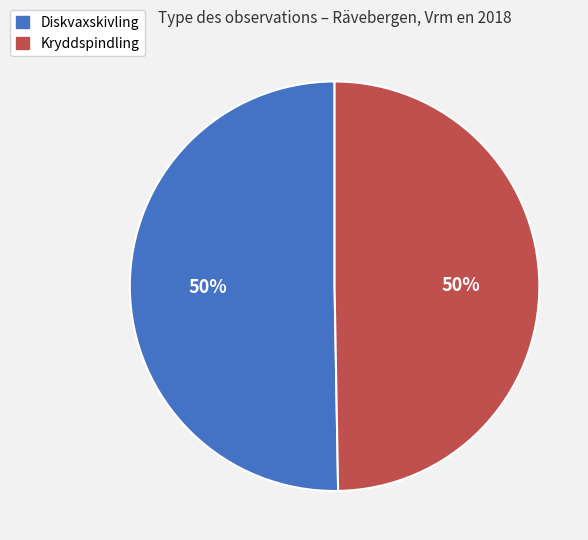

How many slices are in this pie chart?

2